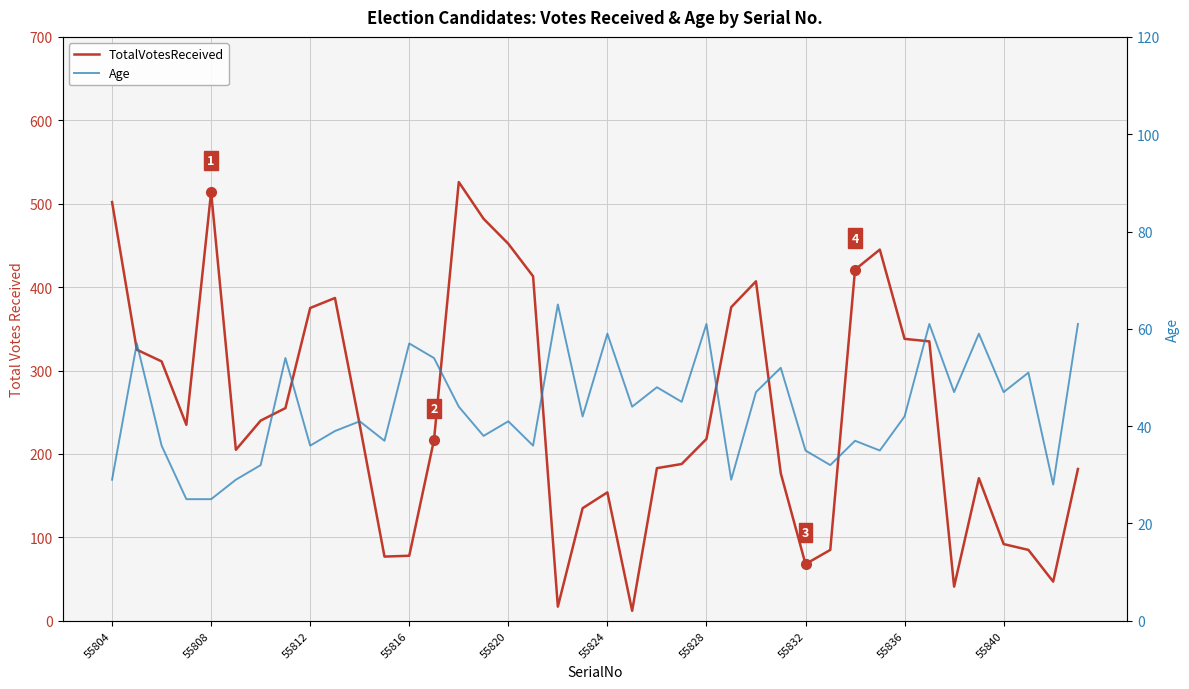

True or false: TotalVotesReceived has a value of 322 at 55824.

False